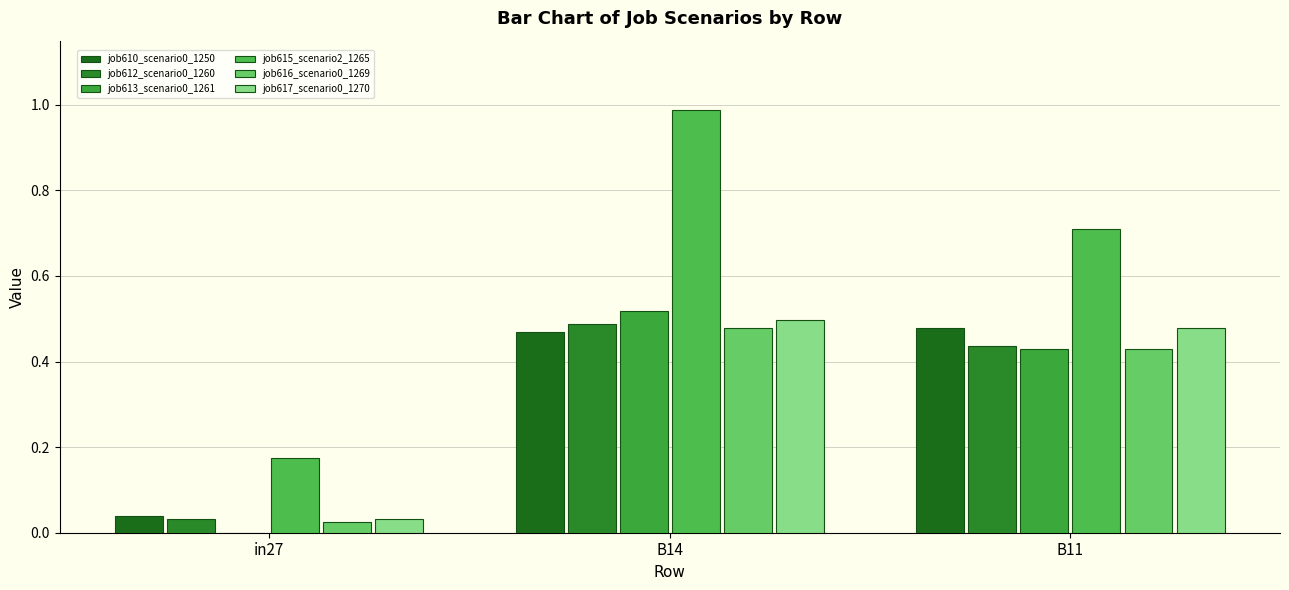

Count the number of categories in the chart.

3